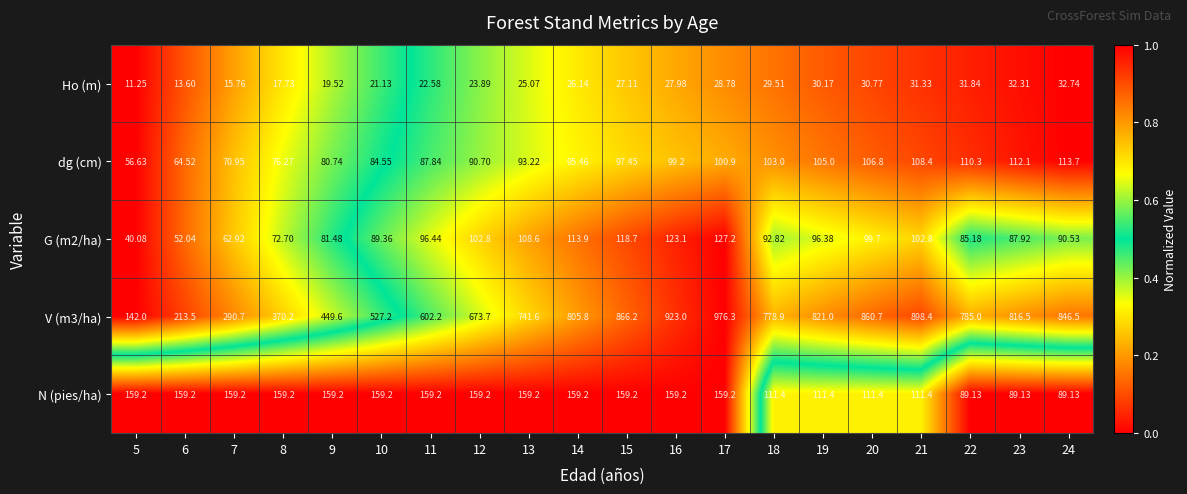

How many categories are shown in the chart?

20